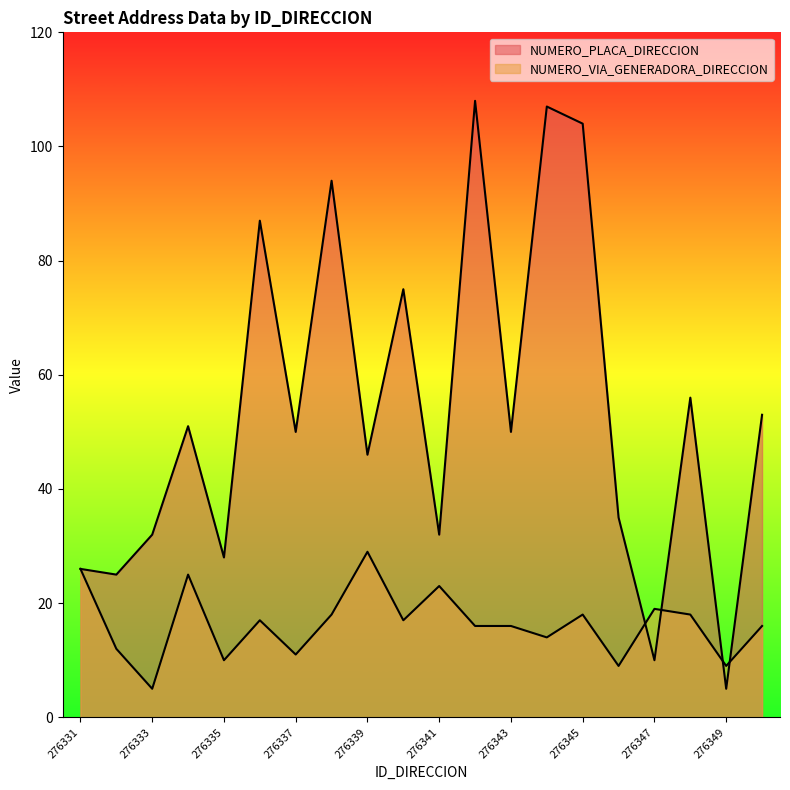

Is it true that NUMERO_PLACA_DIRECCION equals 53 at 276350?

True